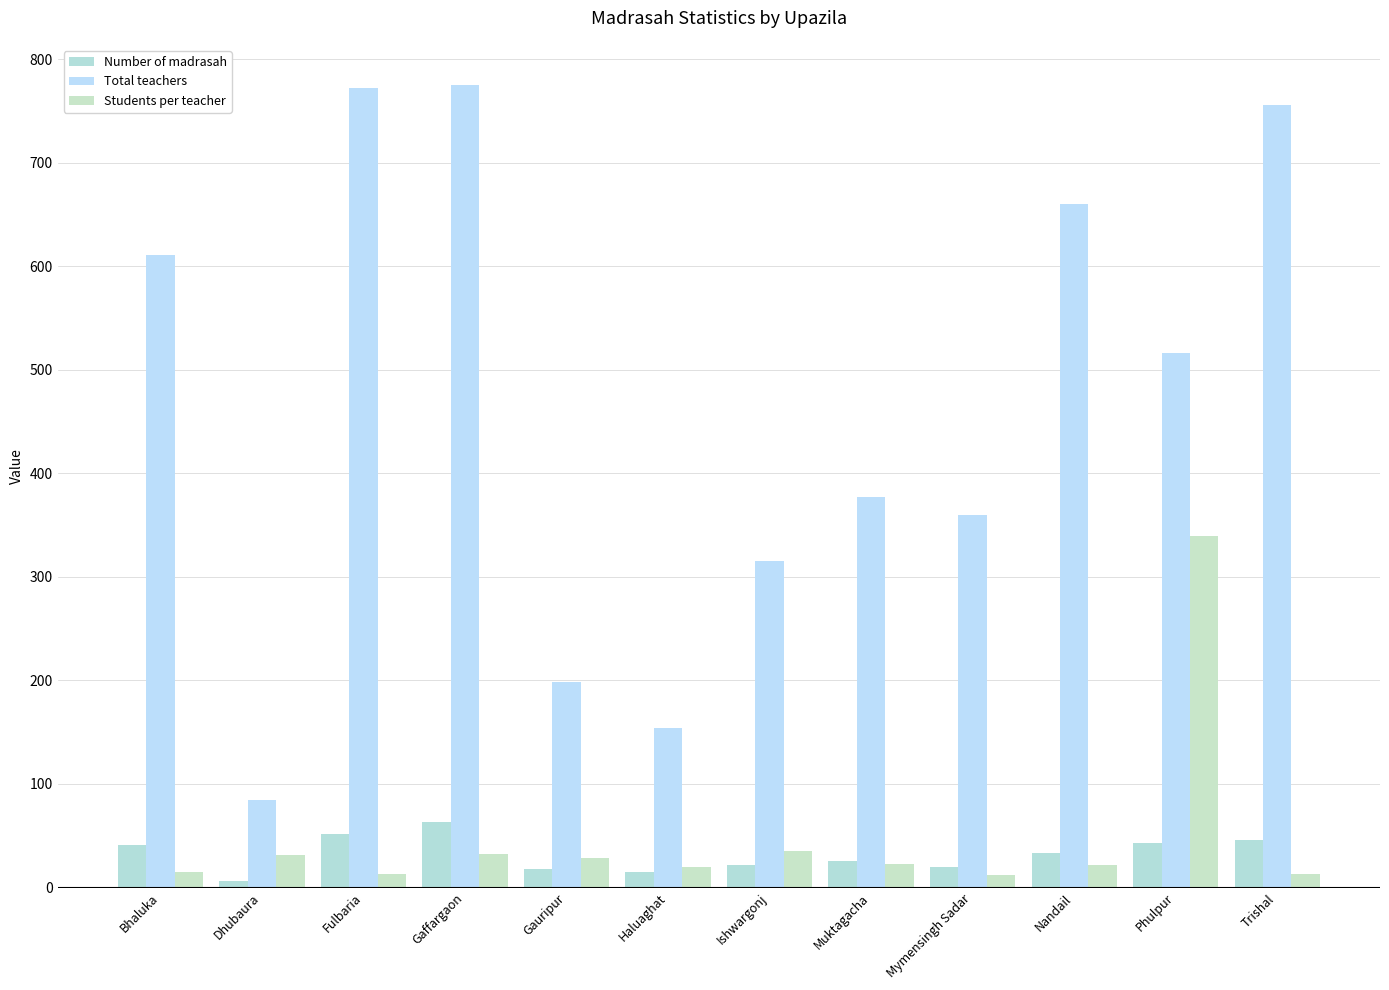

What is the difference between the Students per teacher values at Nandail and Gaffargaon?

10